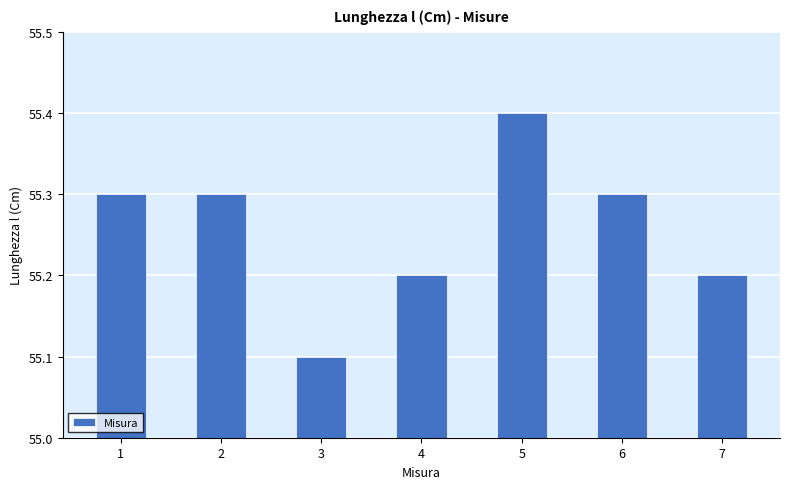

Is it true that the value at 4 is 55.2?

True